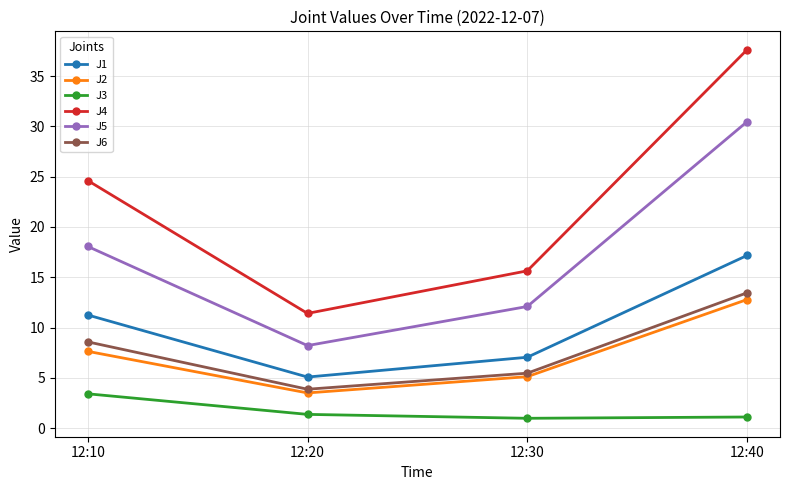

Is this an area chart (filled region under the line)?

No